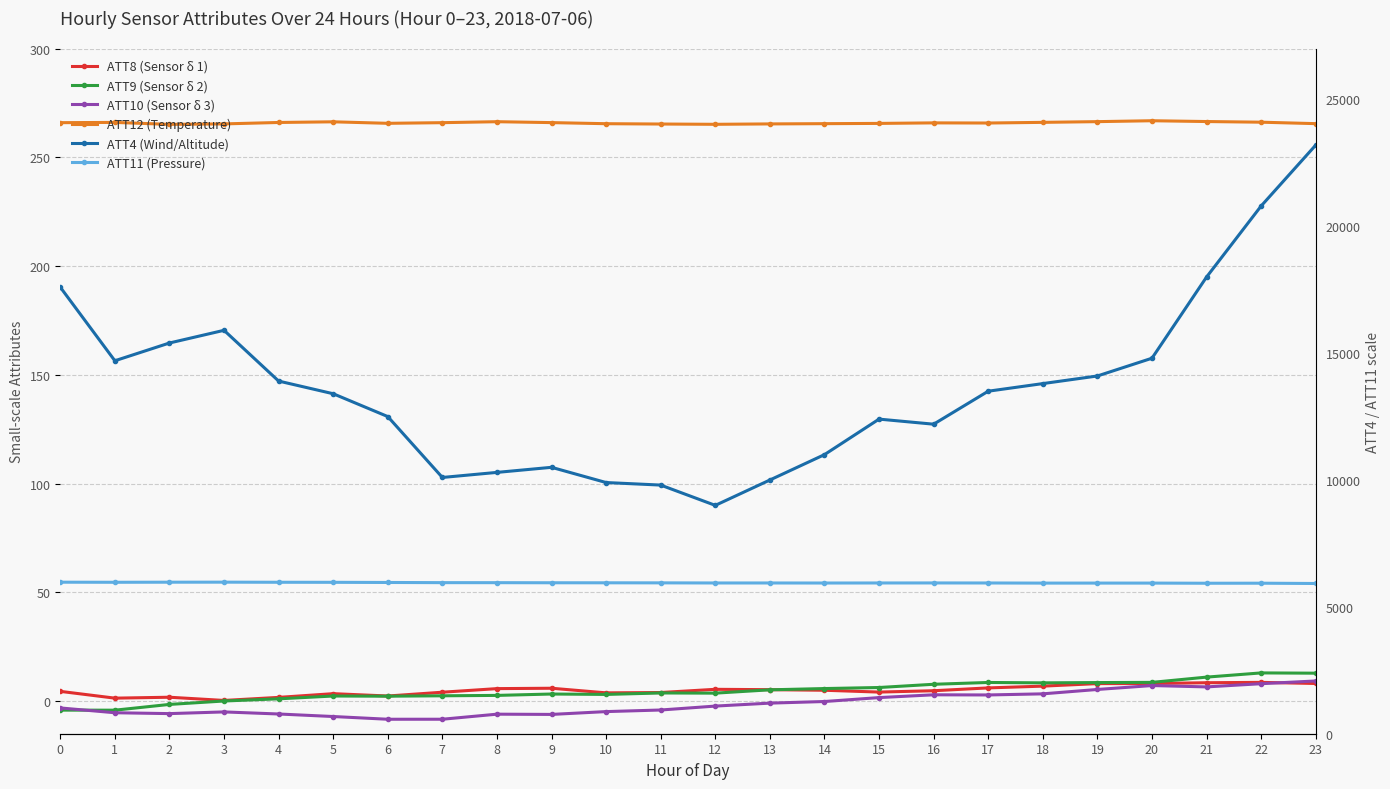

What is the sum of the ATT4 (Wind/Altitude) values at 7 and 14?

21100.0